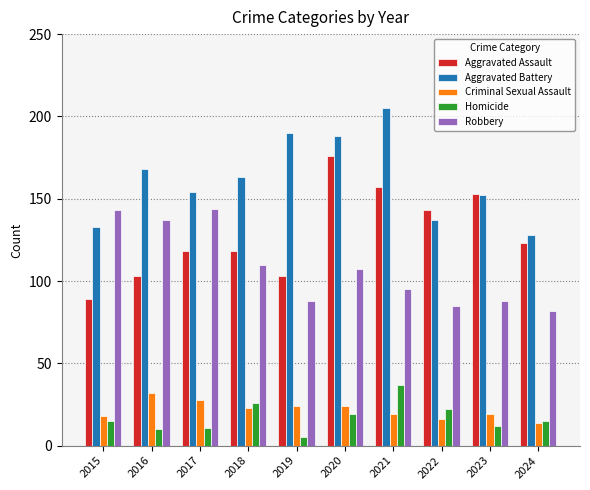

What is the difference between the highest and lowest values at 2024?

114